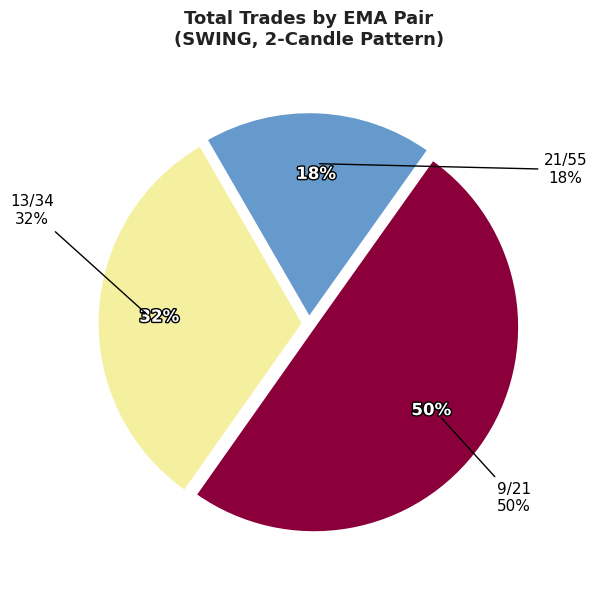

What percentage is NOT represented by 21/55?

81.8%